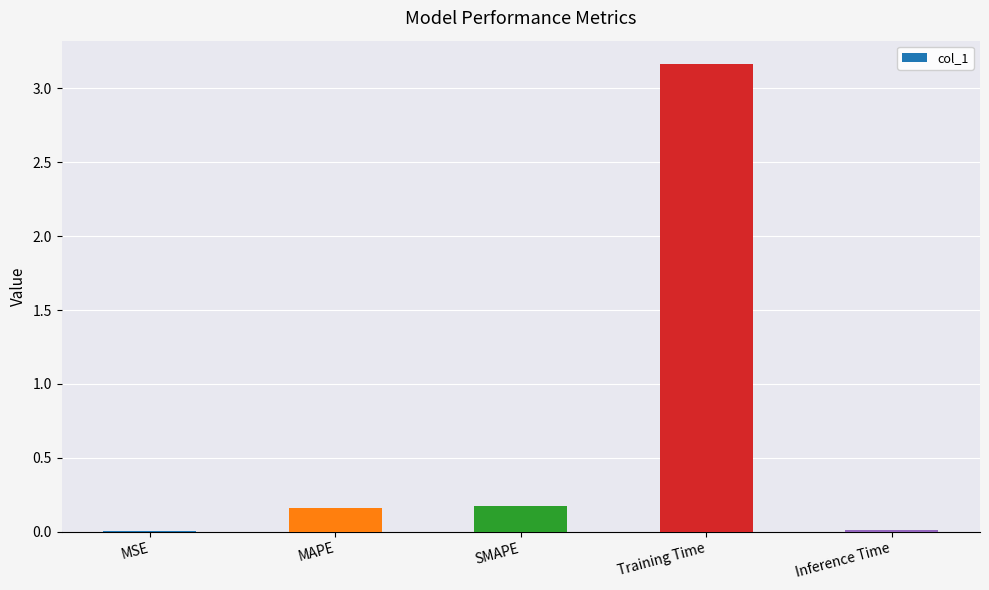

The value at MSE is 0.0. True or false?

True